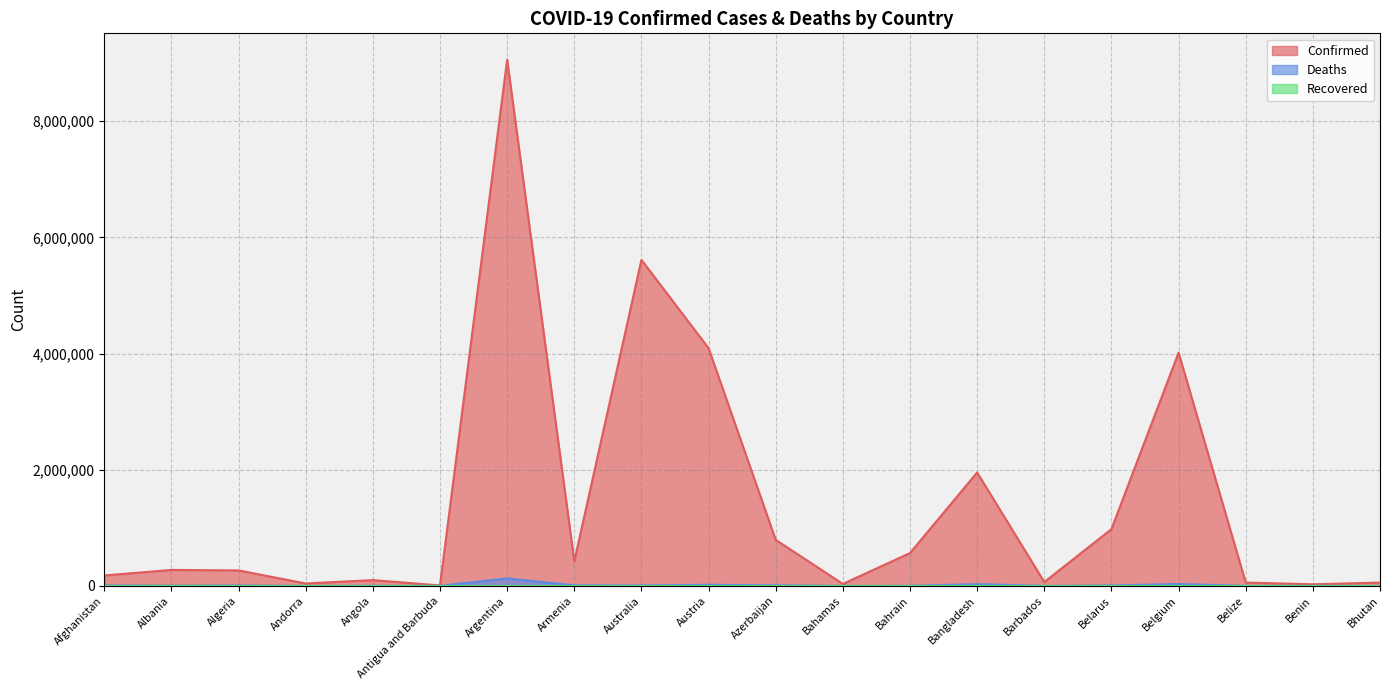

True or false: Confirmed and Deaths intersect in this chart.

False